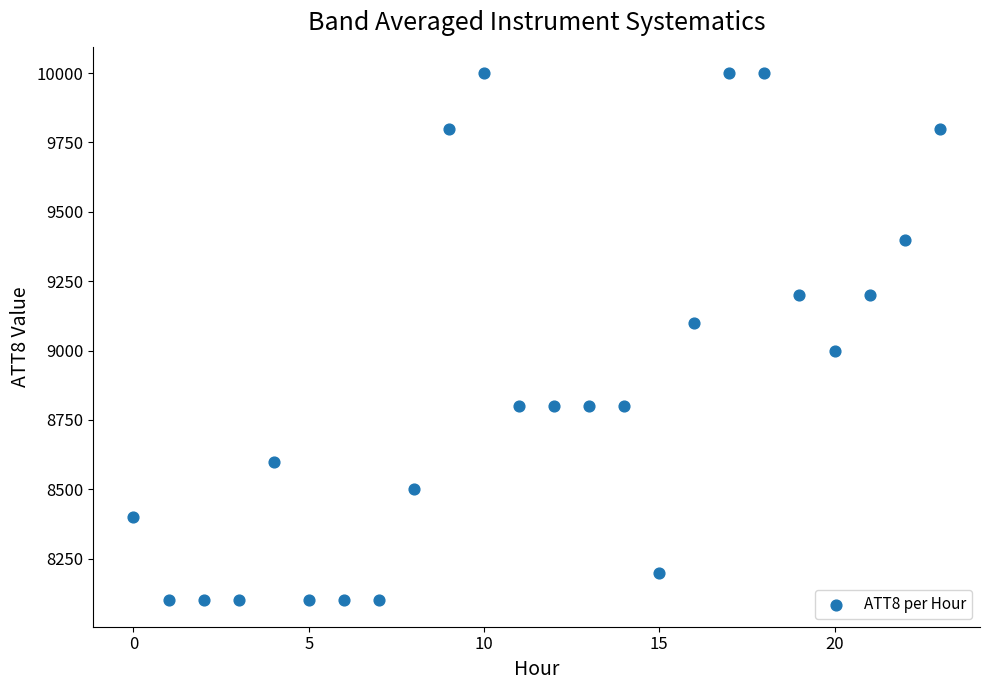

What is the range of Y values (max minus min)?

1900